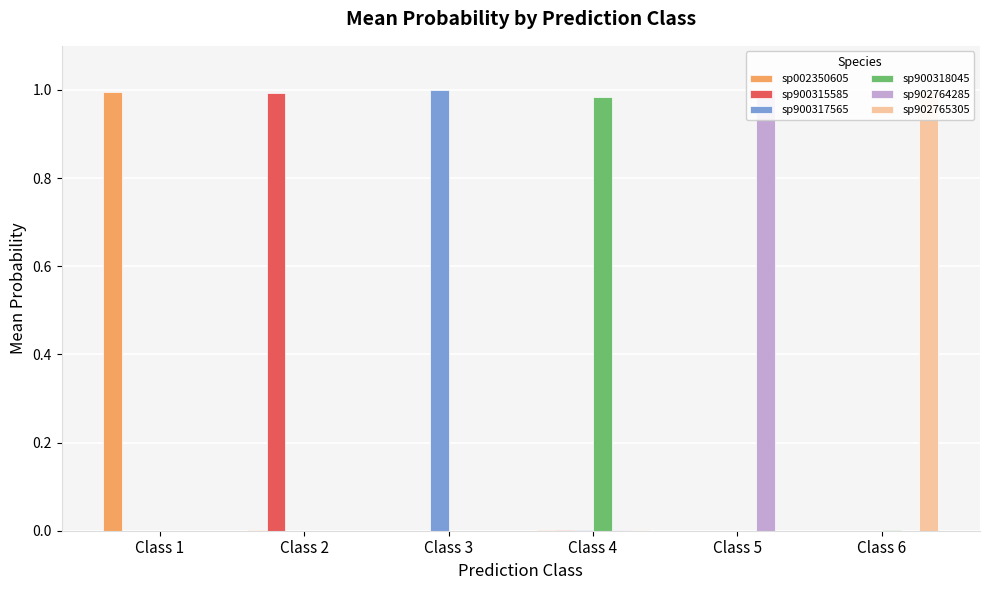

The sp900318045 series shows 0.0 at Class 2. True or false?

True